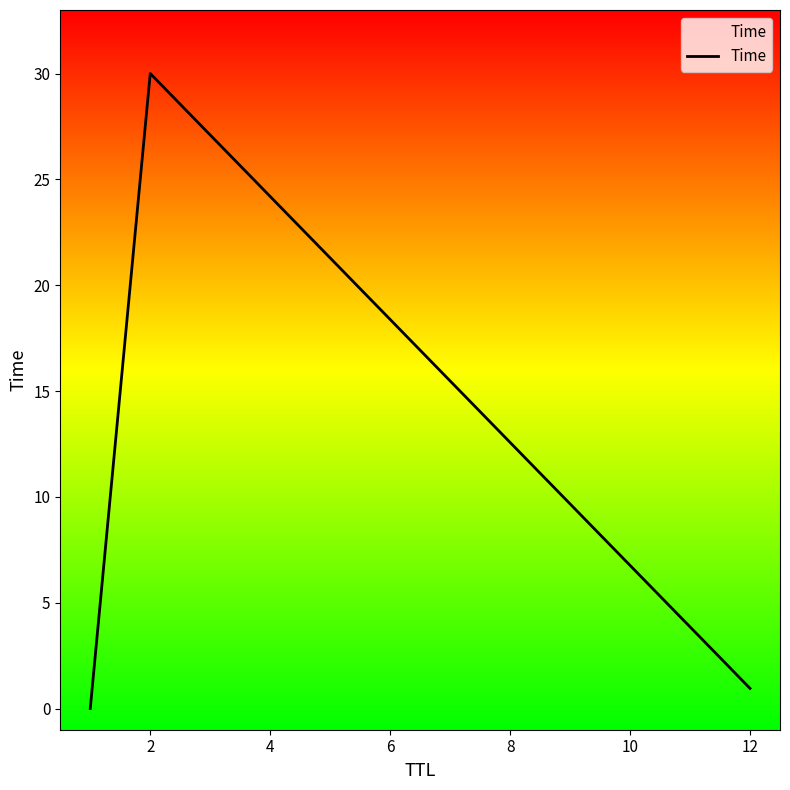

What is the difference between the maximum and second lowest values?

29.0